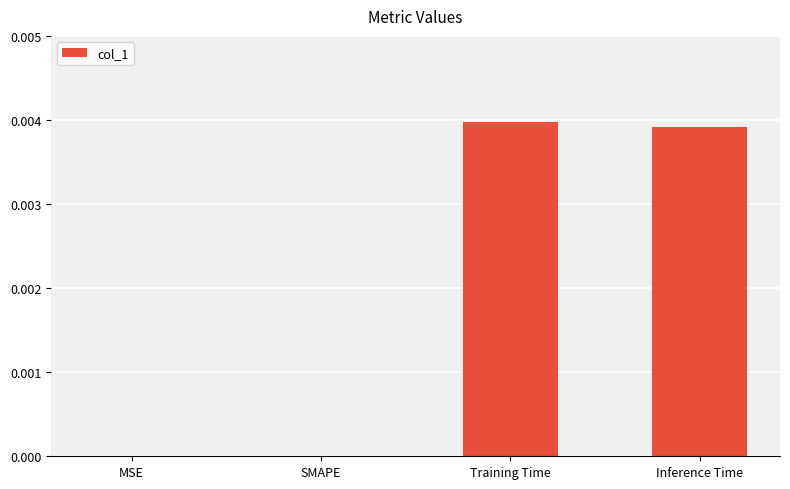

How many distinct data groups are displayed?

1